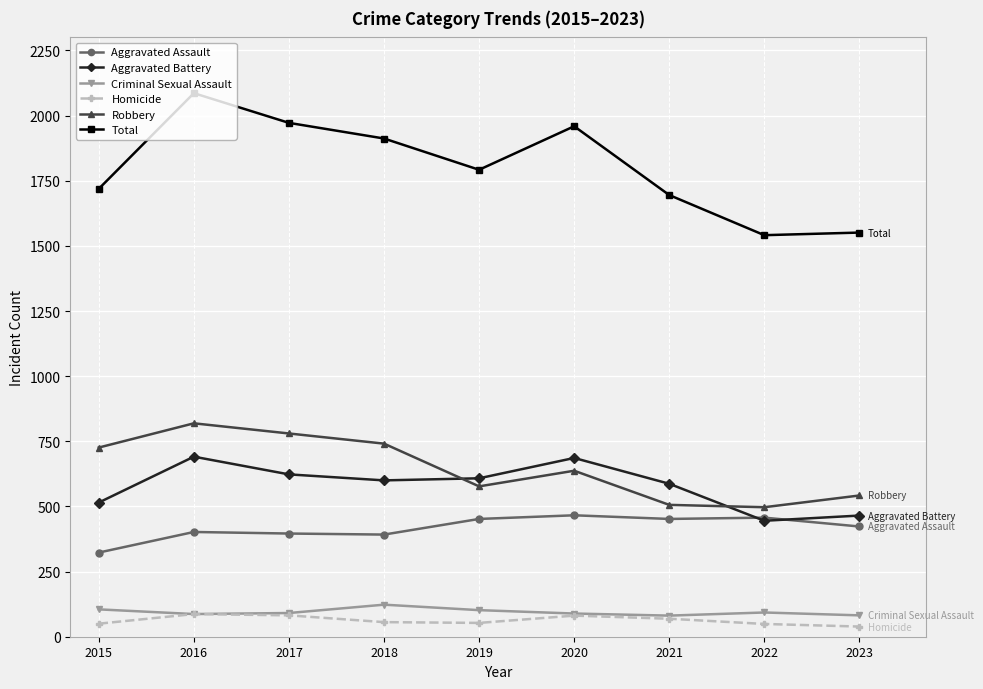

True or false: Aggravated Battery has a value of 691 at 2016.

True